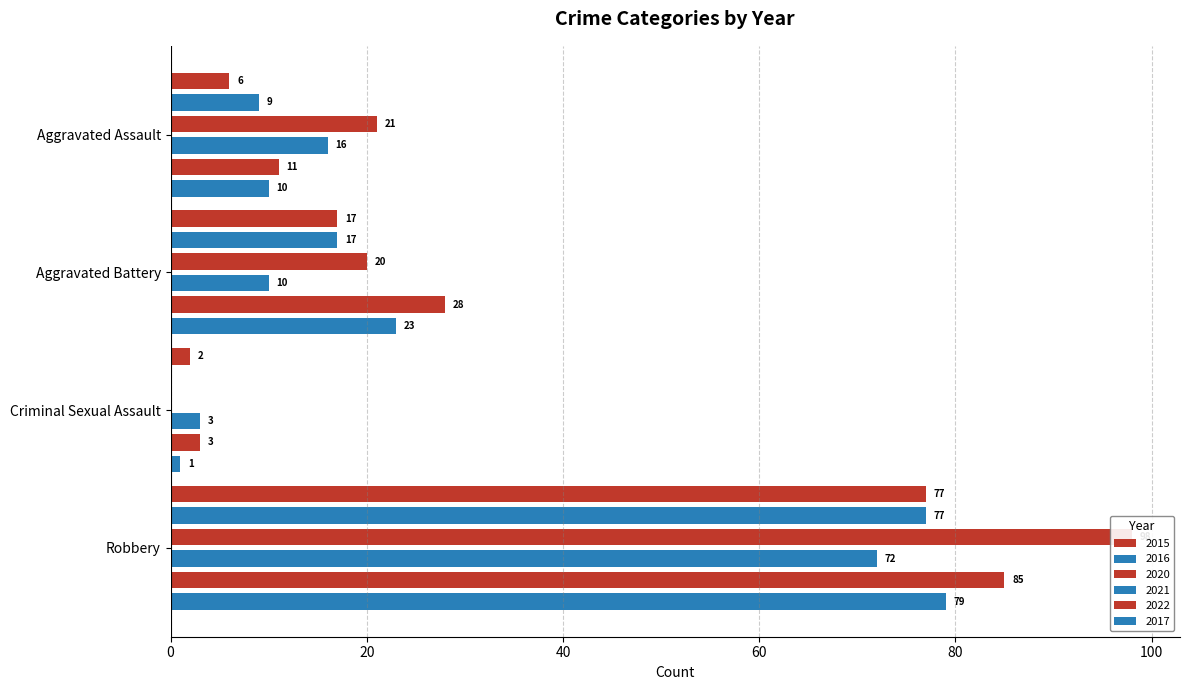

What is the label of the 1st bar from the right?

Robbery